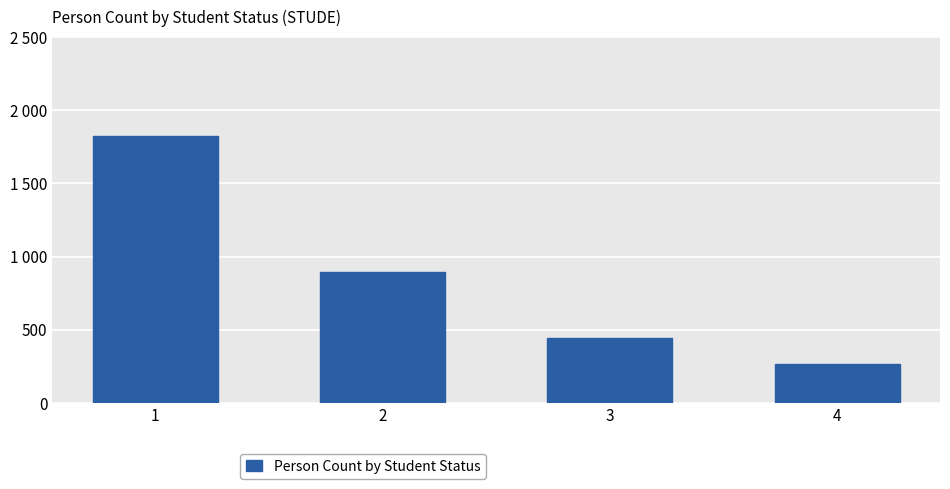

Are the bars horizontal?

No